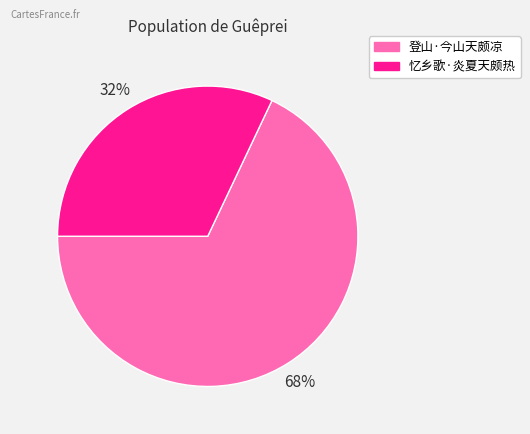

To the nearest percent, what is the combined percentage of 登山·今山天颇凉 and 忆乡歌·炎夏天颇热?

100%